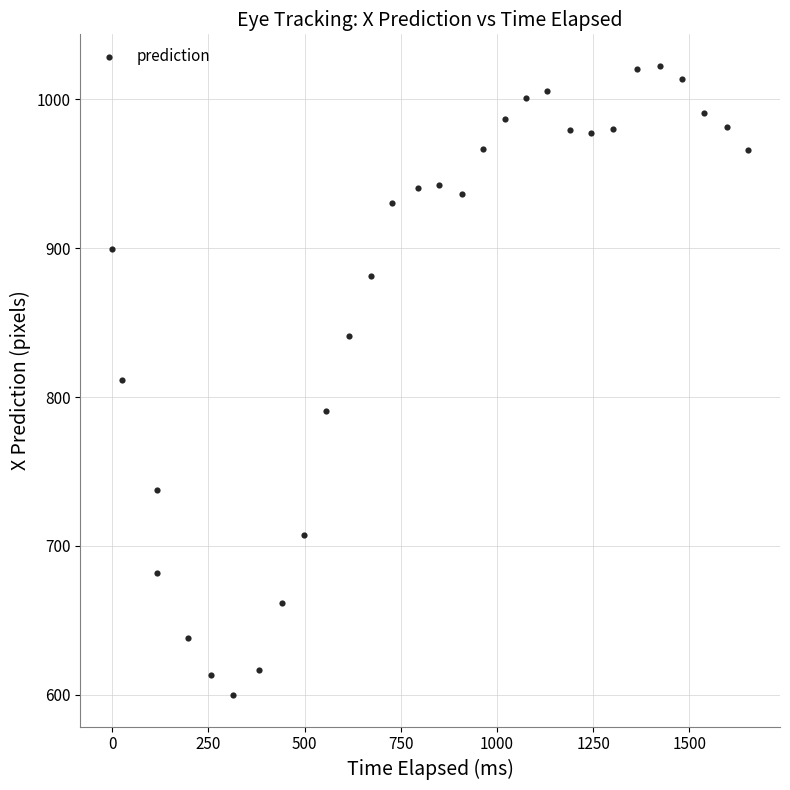

What is the range of Y values (max minus min)?

422.9